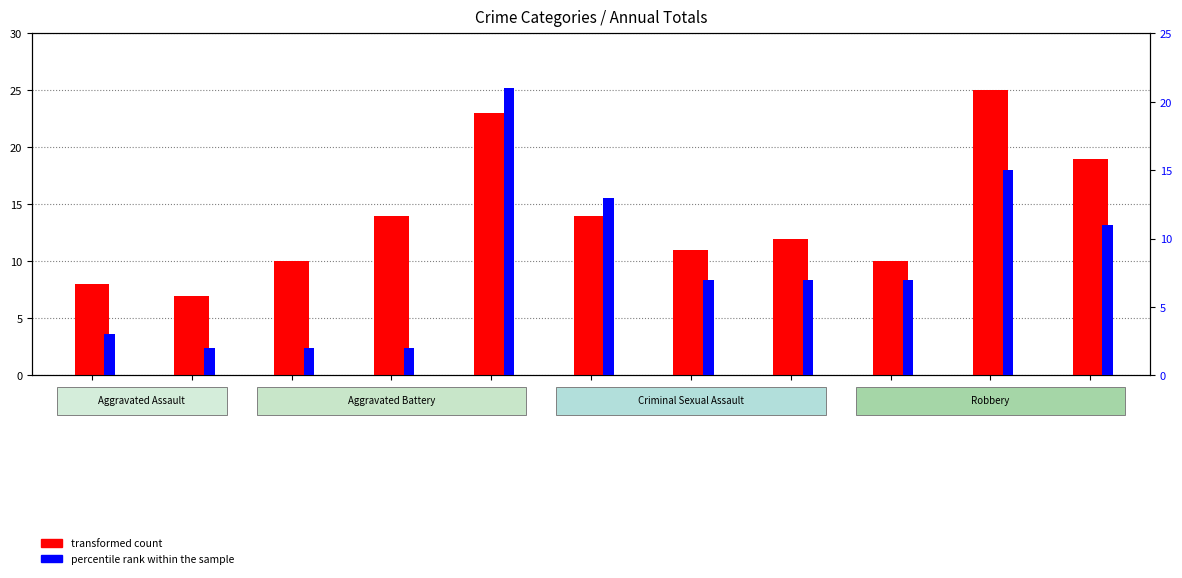

Is it true that percentile rank within the sample equals 2 at 2016?

True